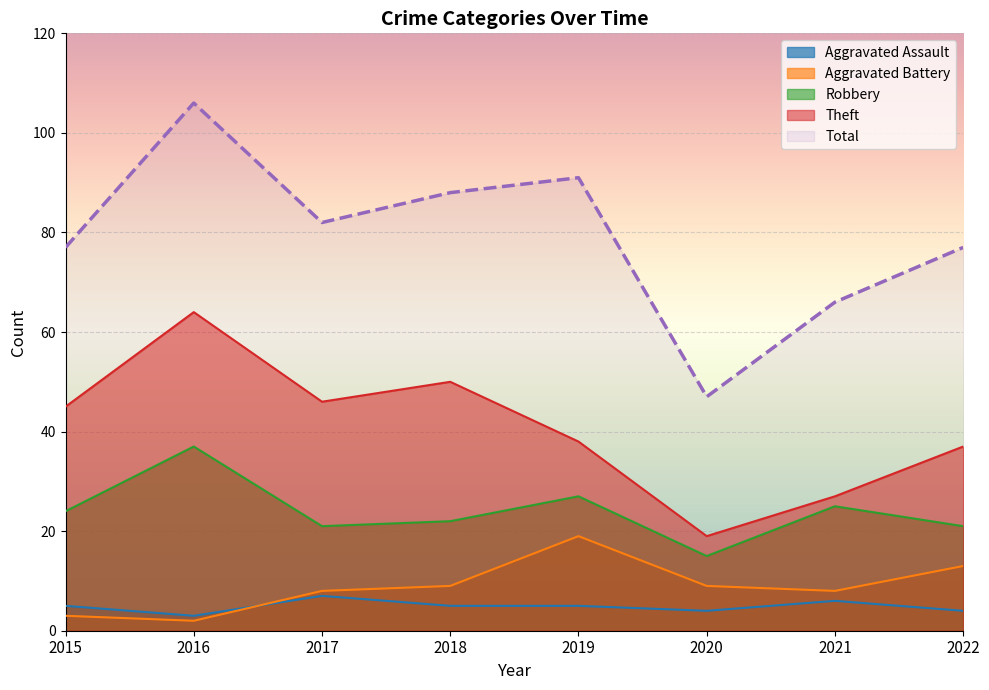

What is the sum of the Total values at 2016 and 2015?

183